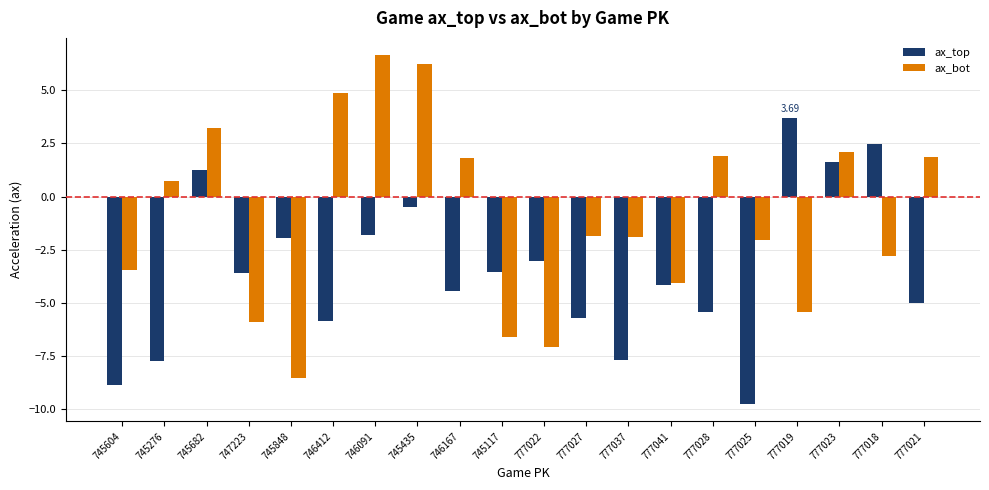

List the series in order of their overall mean, lowest first.

ax_top, ax_bot